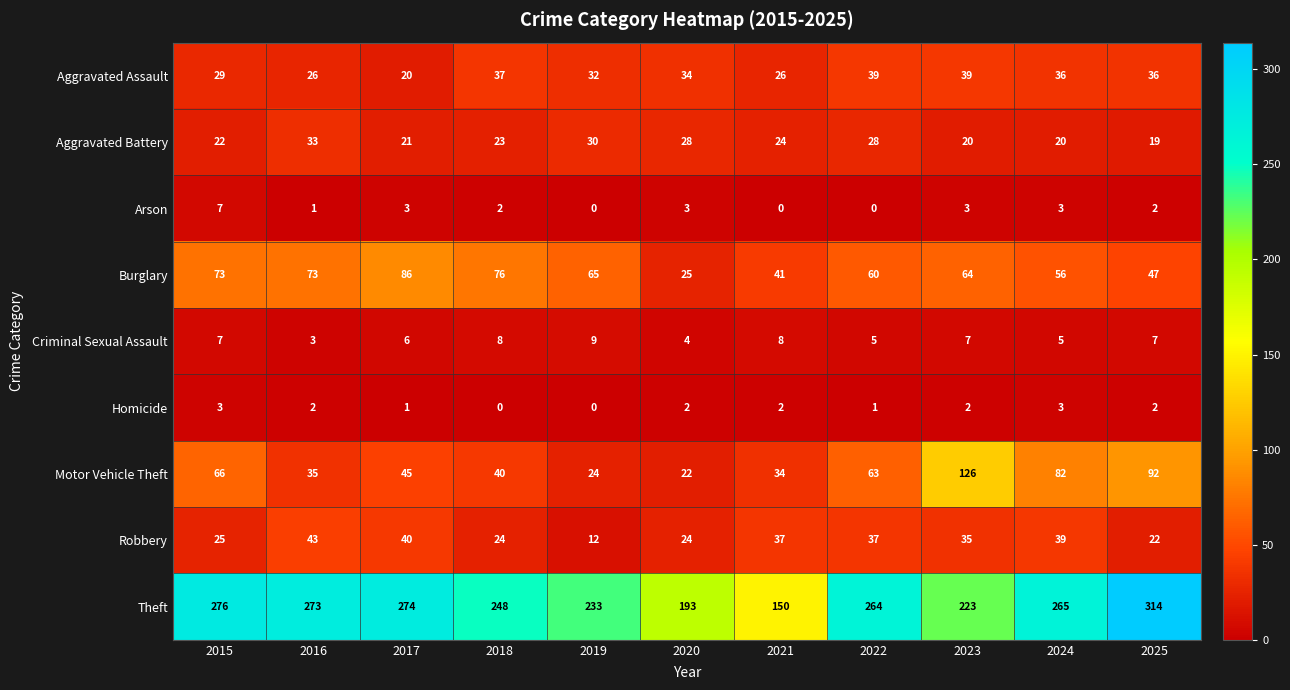

What is the maximum value shown in the chart?

314